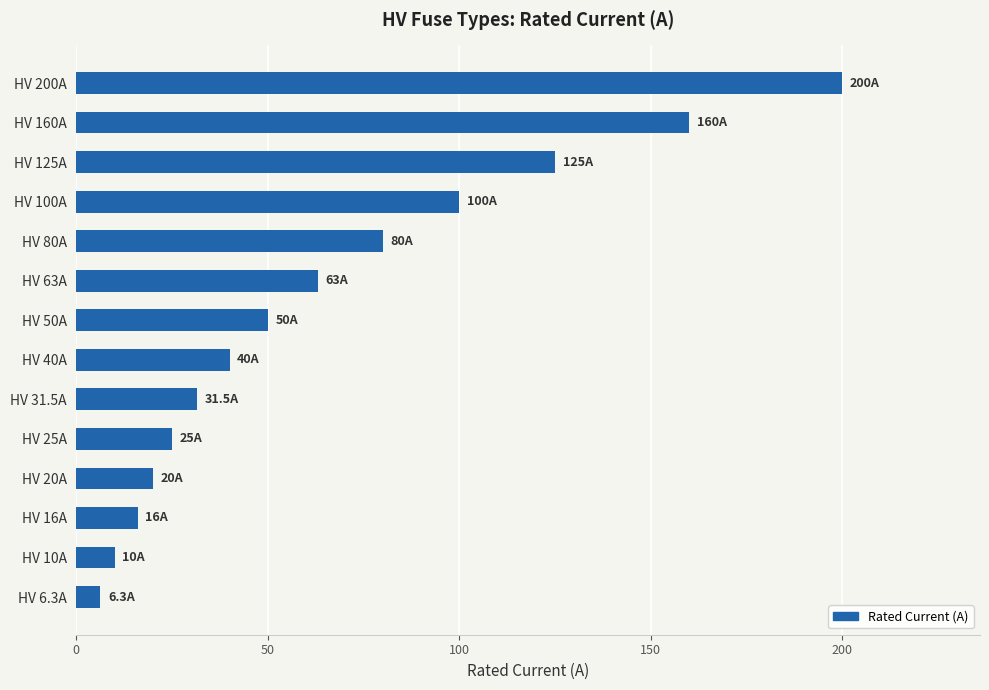

Reading bottom to top, what are all the values shown in this chart?

HV 6.3A=6.3	HV 10A=10.0	HV 16A=16.0	HV 20A=20.0	HV 25A=25.0	HV 31.5A=31.5	HV 40A=40.0	HV 50A=50.0	HV 63A=63.0	HV 80A=80.0	HV 100A=100.0	HV 125A=125.0	HV 160A=160.0	HV 200A=200.0